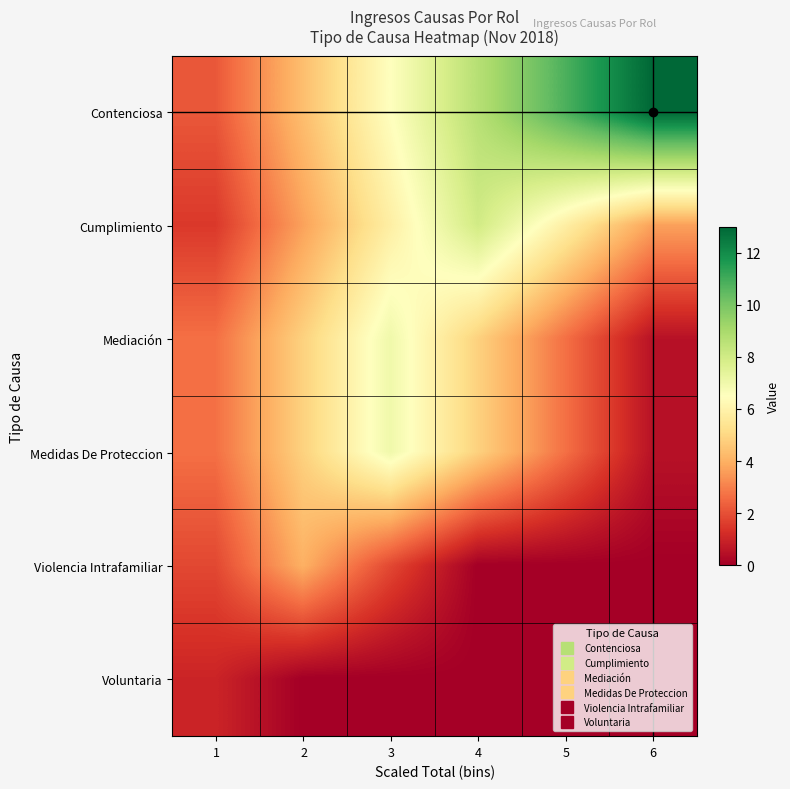

Reading left to right, list all the values displayed in this chart.

Contenciosa: 1=2.2	2=4.3	3=6.5	4=8.7	5=10.8	6=13.0
Cumplimiento: 1=1.5	2=3.7	3=5.8	4=8.0	5=5.8	6=3.7
Mediación: 1=2.7	2=4.8	3=7.0	4=4.8	5=2.7	6=0.5
Medidas De Proteccion: 1=2.7	2=4.8	3=7.0	4=4.8	5=2.7	6=0.5
Violencia Intrafamiliar: 1=1.8	2=4.0	3=1.8	4=0.0	5=0.0	6=0.0
Voluntaria: 1=1.0	2=0.0	3=0.0	4=0.0	5=0.0	6=0.0